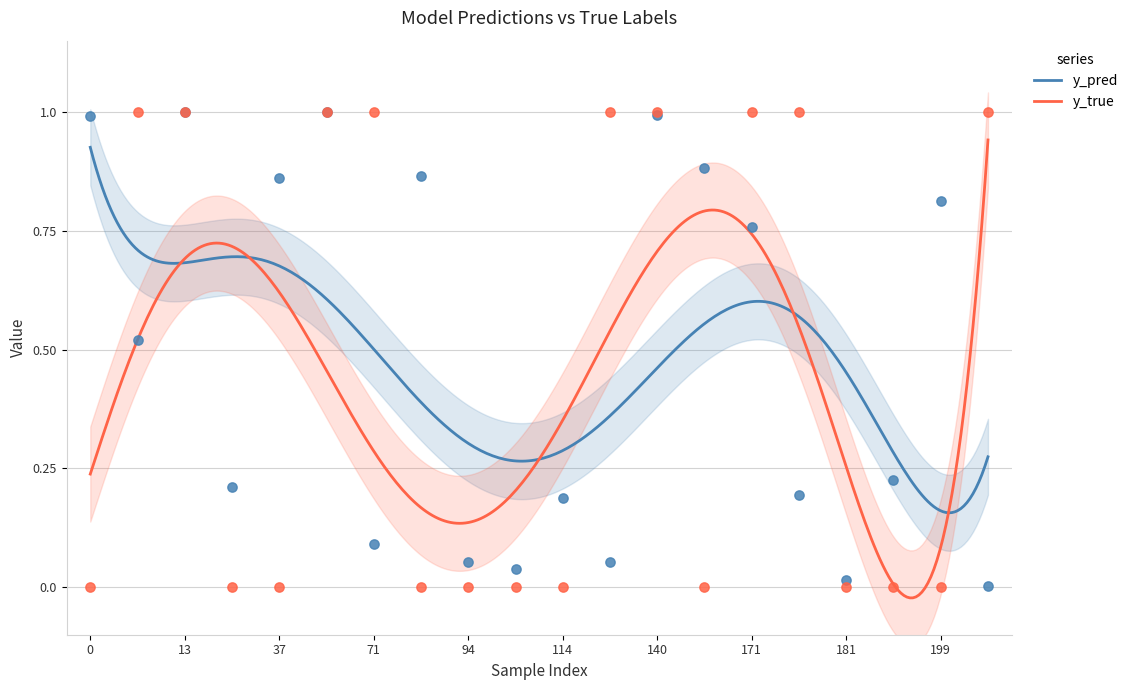

What is the total value across all series at 199?

0.8